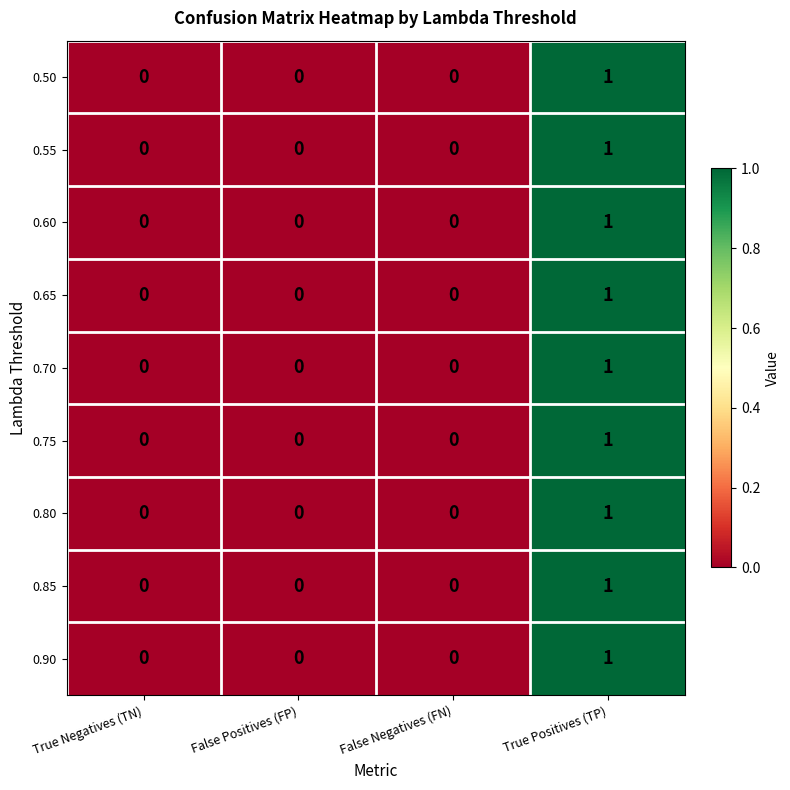

How many 0.50 values are between 0 and 1?

4